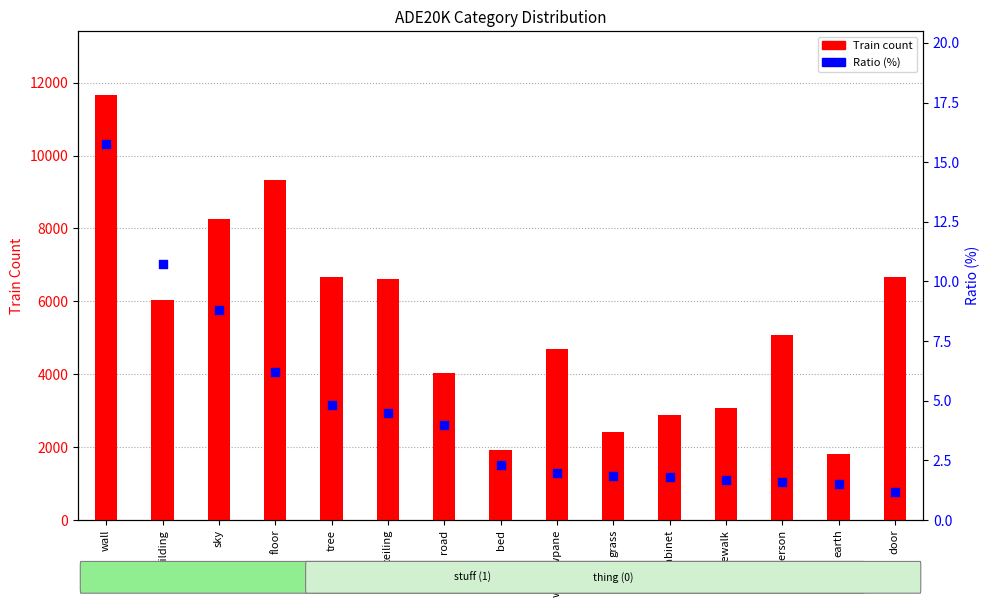

At which category is the sum across all series the highest?

wall